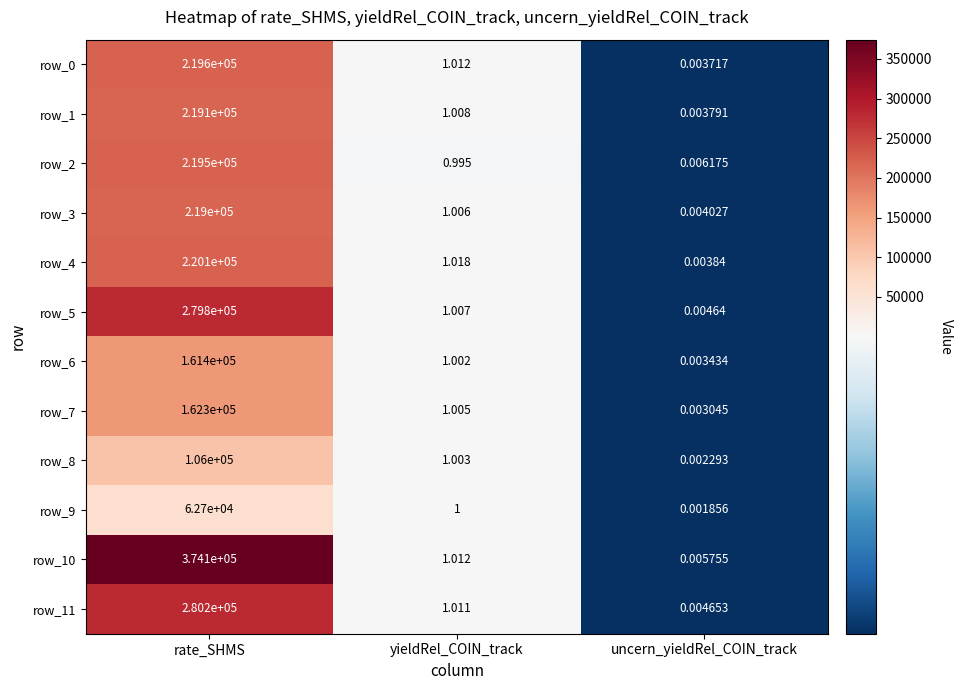

At how many categories does at least one series exceed 912?

1